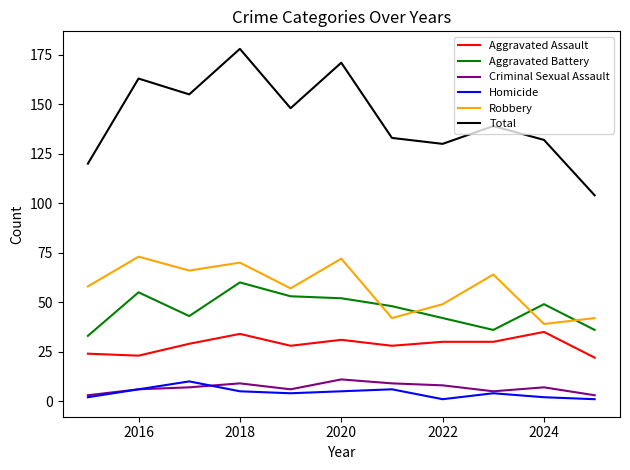

Which series has the largest total across all categories?

Total